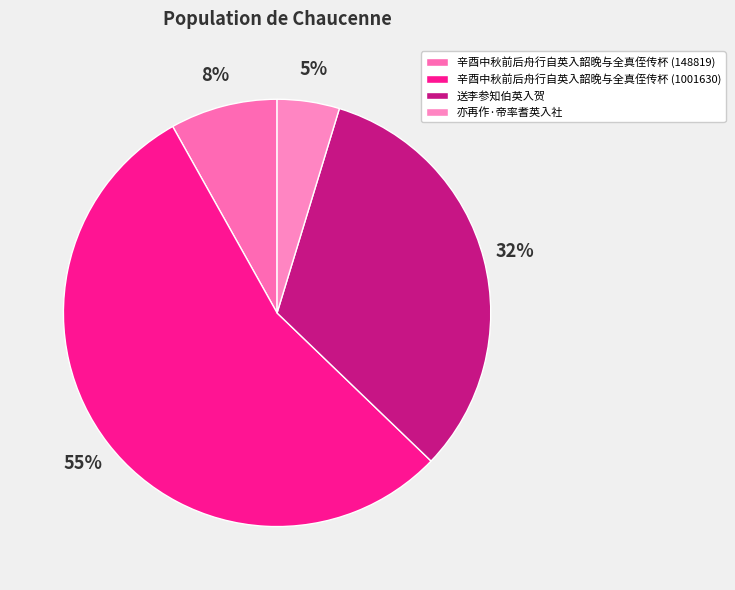

Which category has the smallest portion of the pie?

亦再作·帝率耆英入社